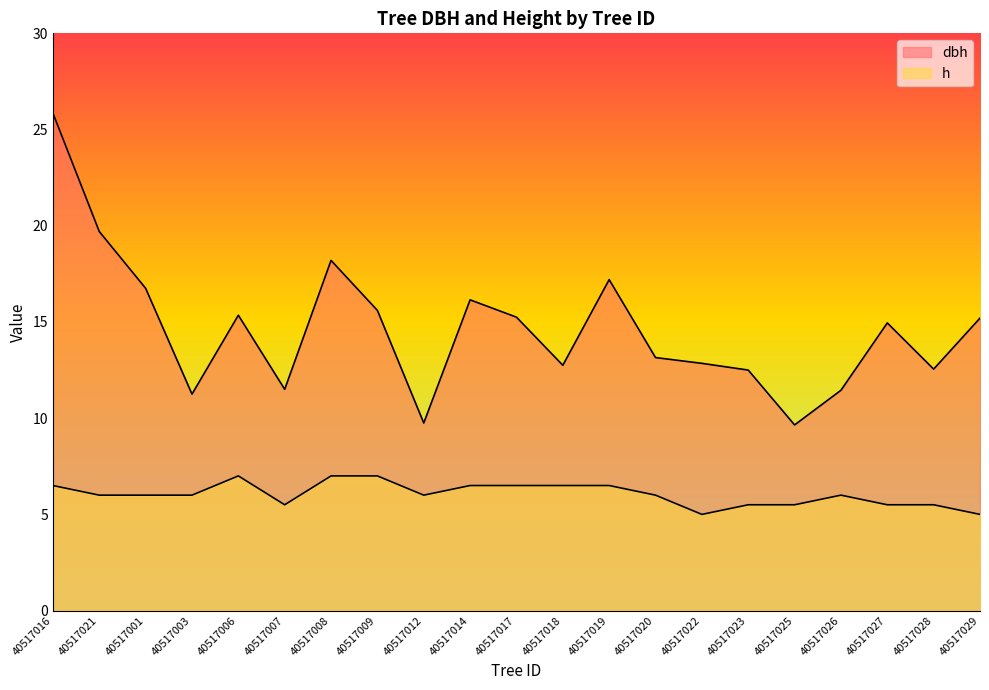

What position from the left is 40517028?

20